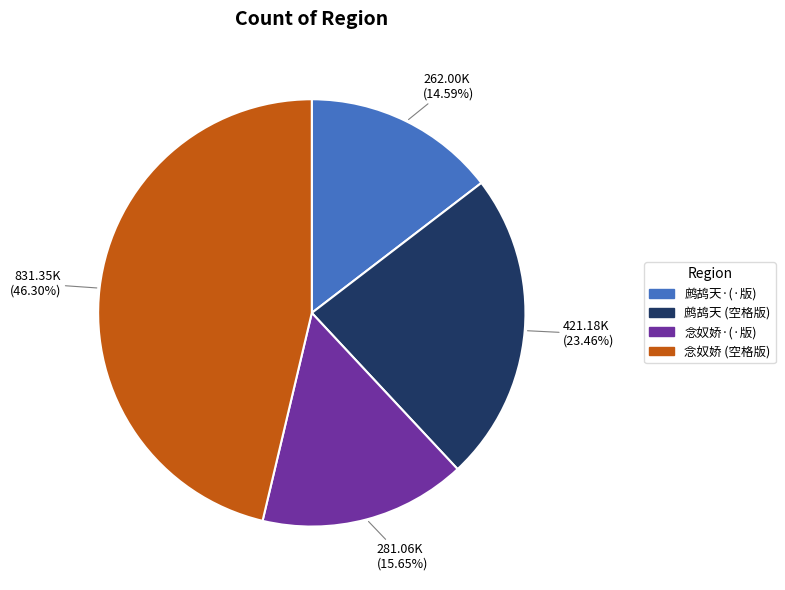

Is there any slice that represents more than half of the pie?

No